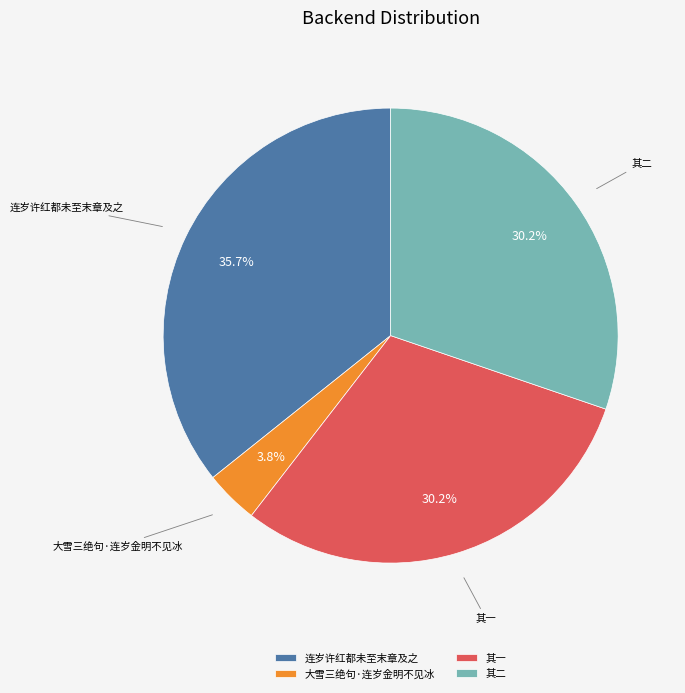

Which category has the smallest portion of the pie?

大雪三绝句·连岁金明不见冰